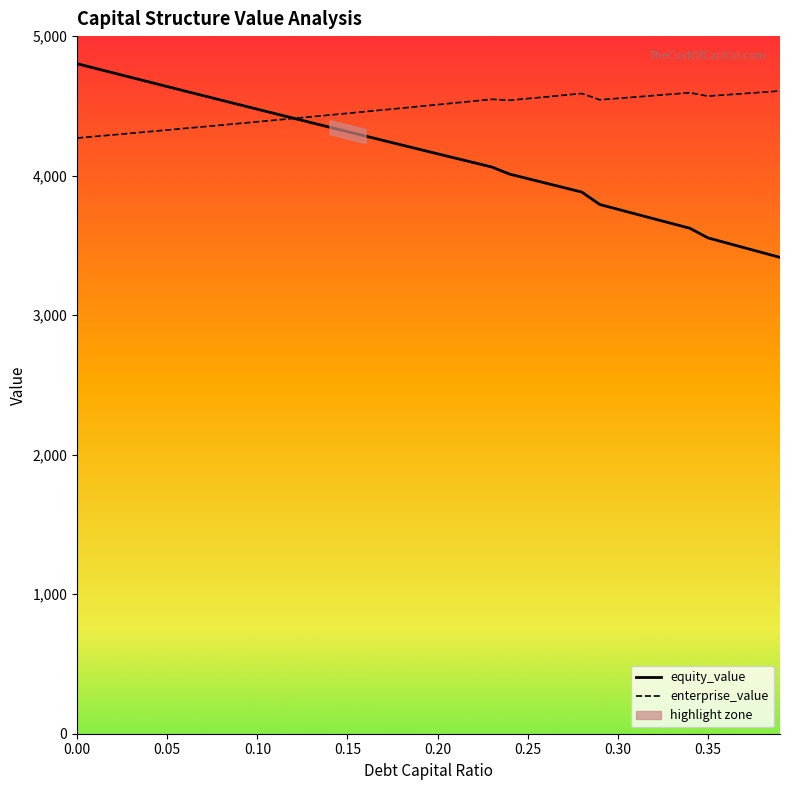

Where is the first local minimum for enterprise_value?

0.24